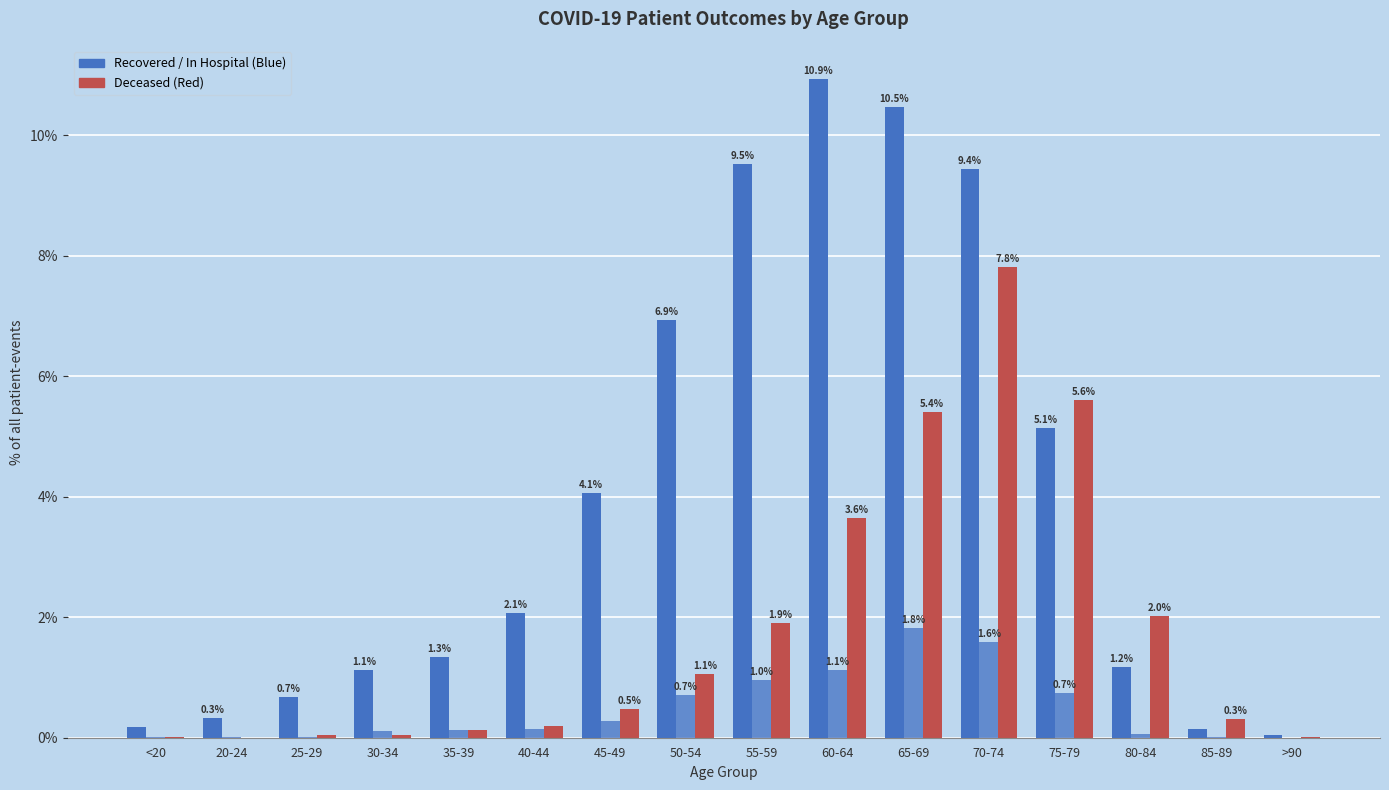

What is the spread (max minus min) of values at 35-39?

1.2